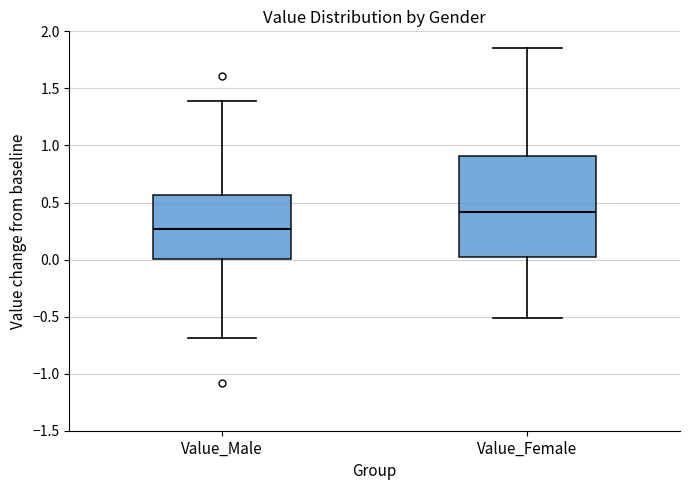

Reading left to right, read every box against the y-axis: the position of its median line, the range the box covers, and the ends of its whiskers. The values are not printed on the chart, so give them approximately, as read against the axis.

Value_Male: median 0.25, box 0.00 to 0.55, whiskers -0.70 to 1.40
Value_Female: median 0.40, box 0.00 to 0.90, whiskers -0.50 to 1.85